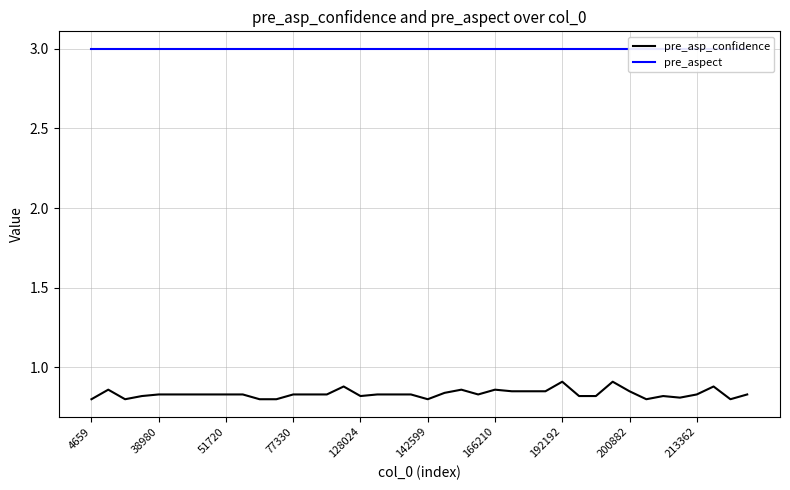

True or false: pre_asp_confidence and pre_aspect intersect in this chart.

False